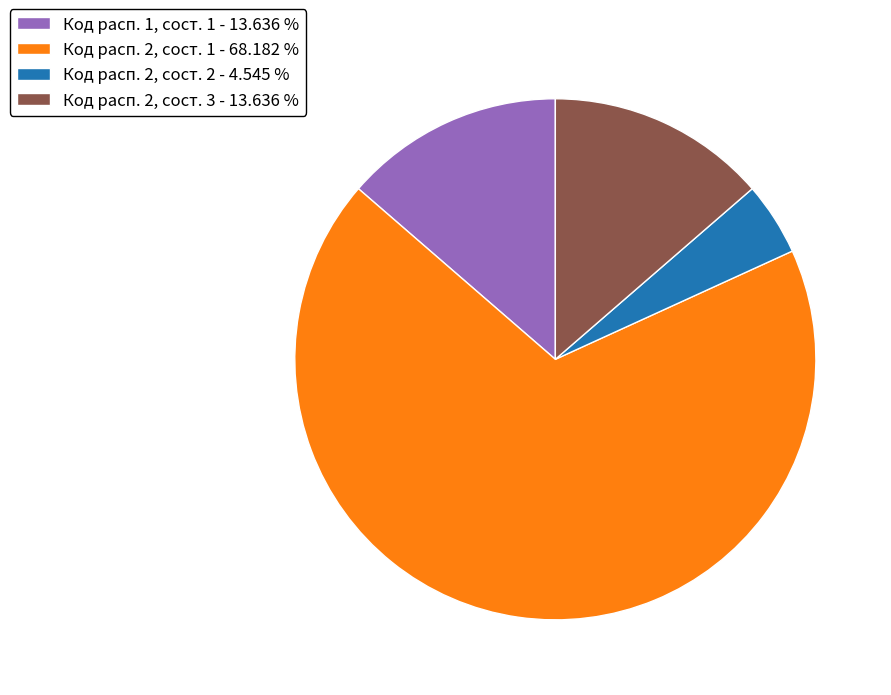

Between Код расп. 1, сост. 1 - 13.636 % and Код расп. 2, сост. 2 - 4.545 %, which is larger?

Код расп. 1, сост. 1 - 13.636 %